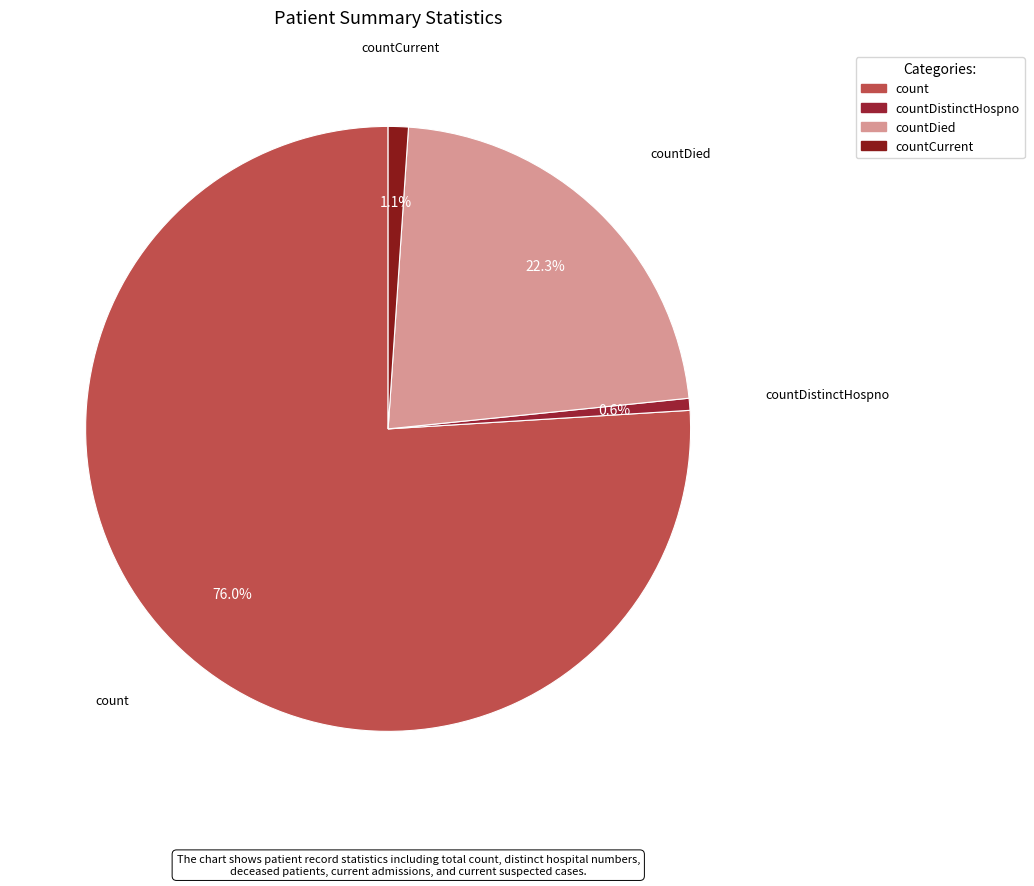

Count the number of slices in the pie.

4